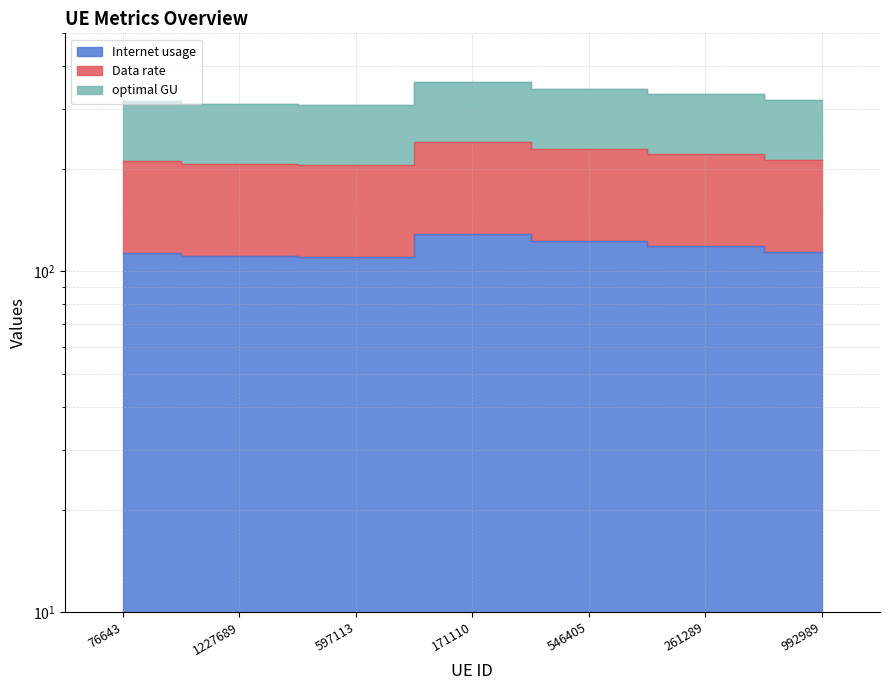

How many series are shown in this chart?

3